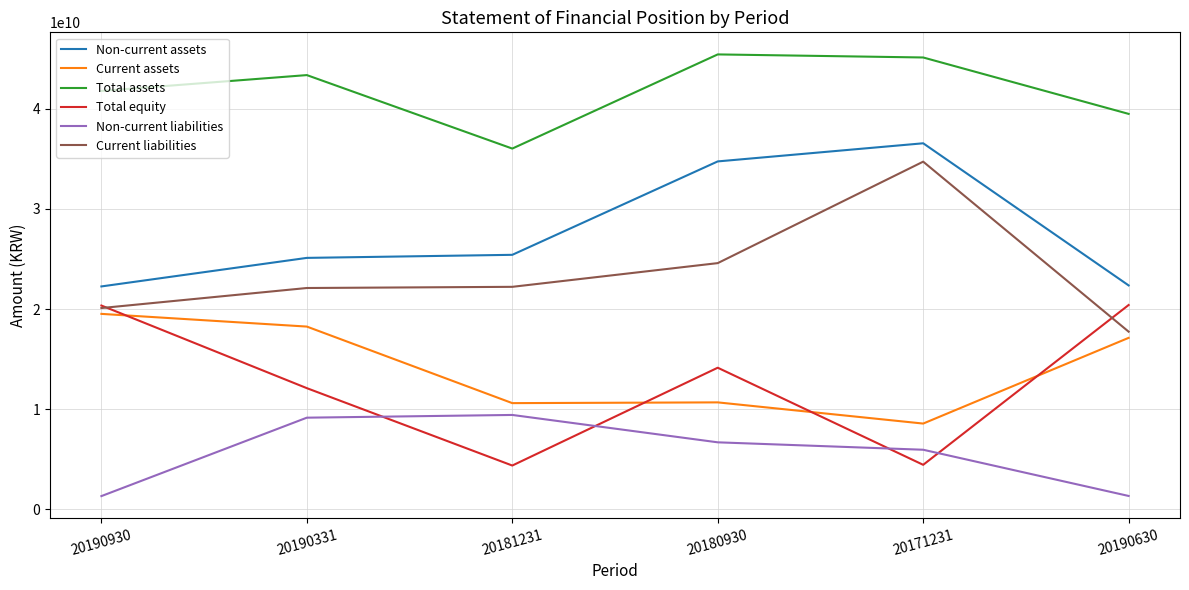

What is the maximum value shown in the chart?

45429883704